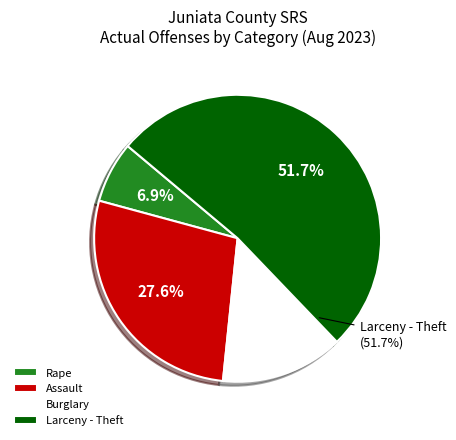

True or false: Larceny - Theft accounts for 52% of the total.

True